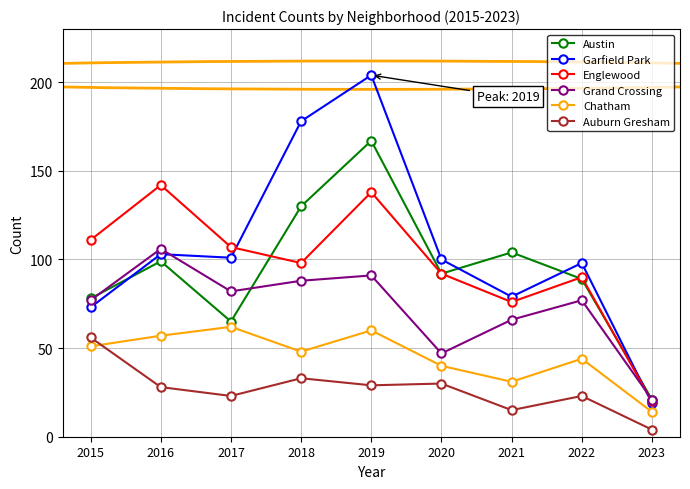

How many series are shown in this chart?

6